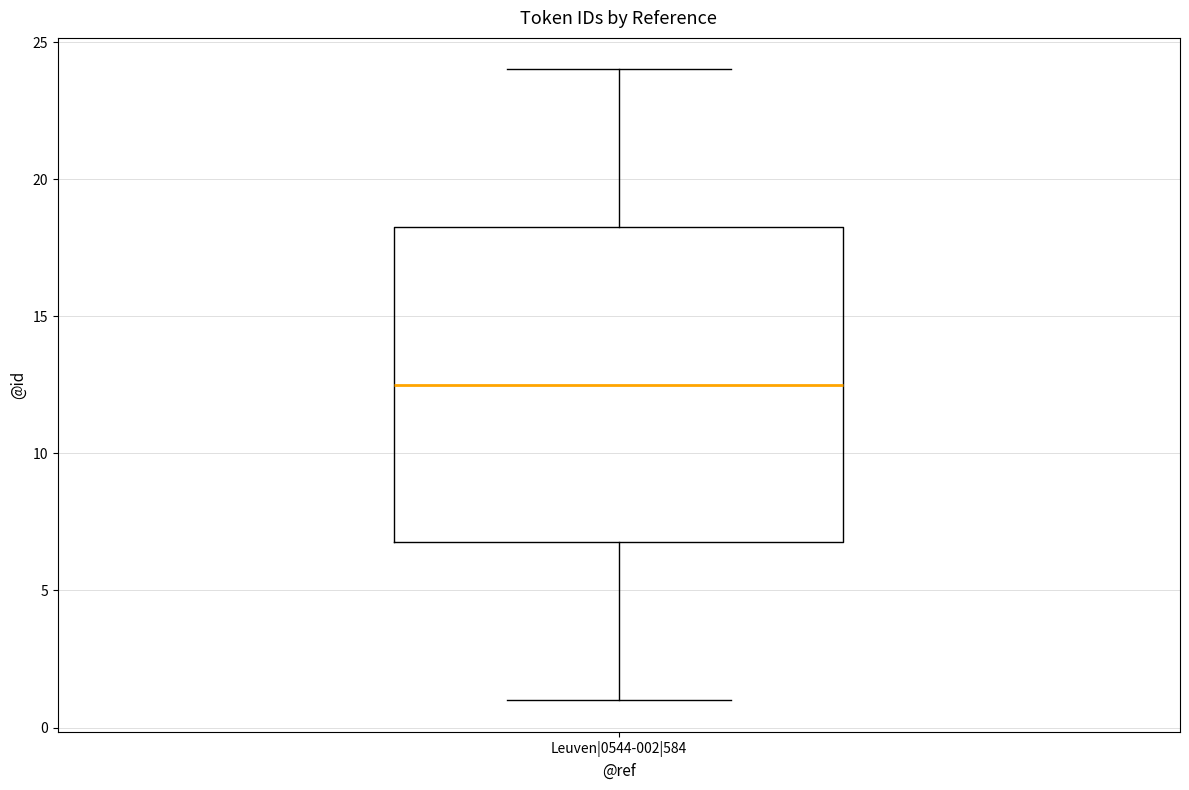

Where does the median line of the box for Leuven|0544-002|584 sit on the y-axis? The values are not printed on the chart, so give them approximately, as read against the axis.

12.5